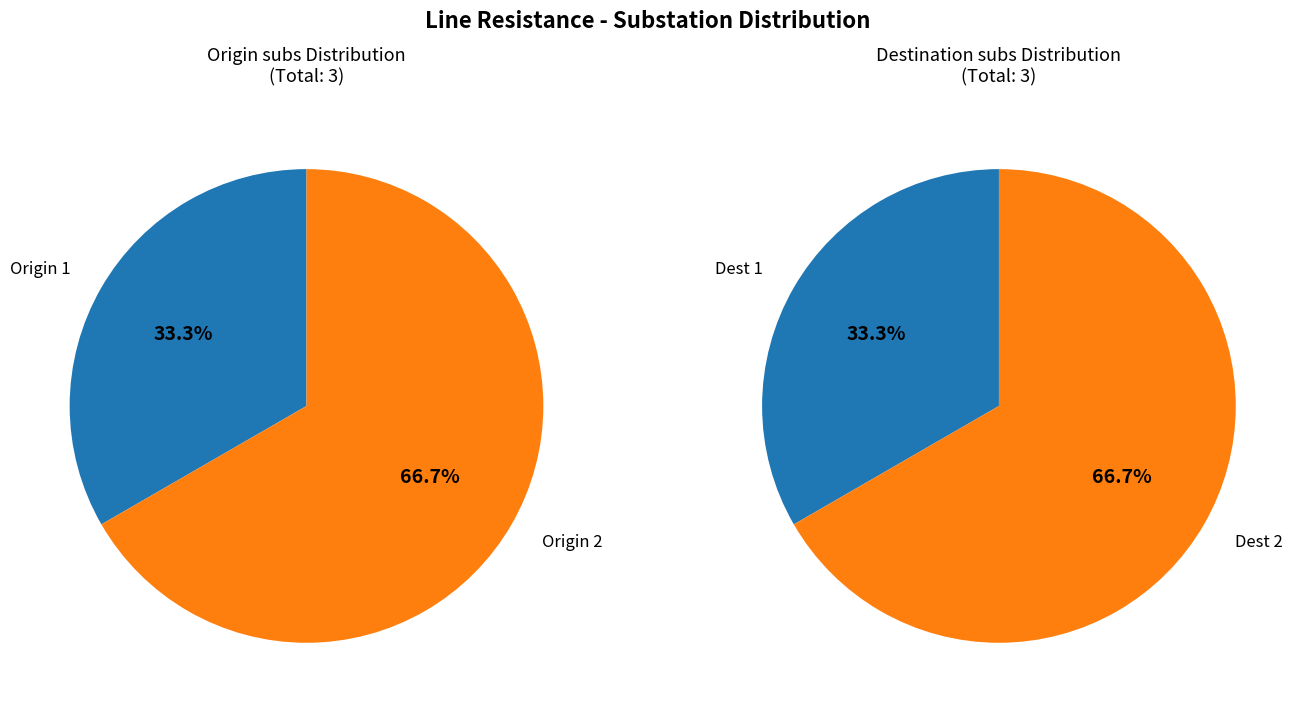

Combined, do 1 and 2 account for over 50%?

Yes